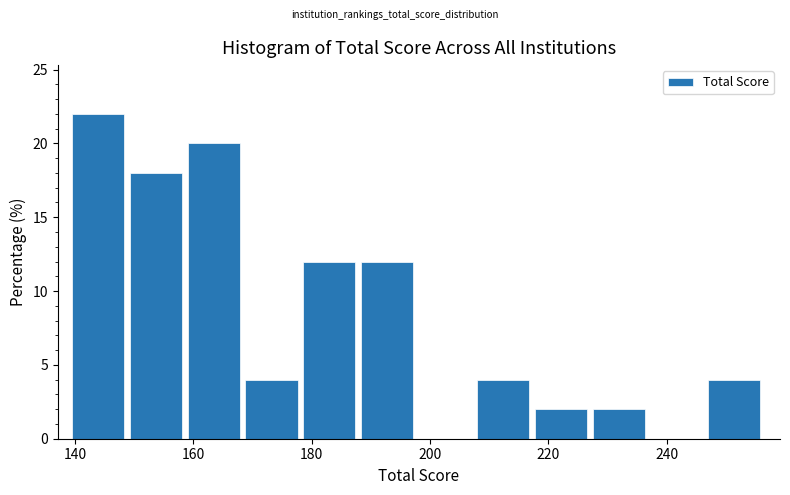

How tall is the bar that spans 188 to 198 on the x-axis? Neither the bar edges nor the heights are printed on the chart, so give them approximately, as read against the axes.

12